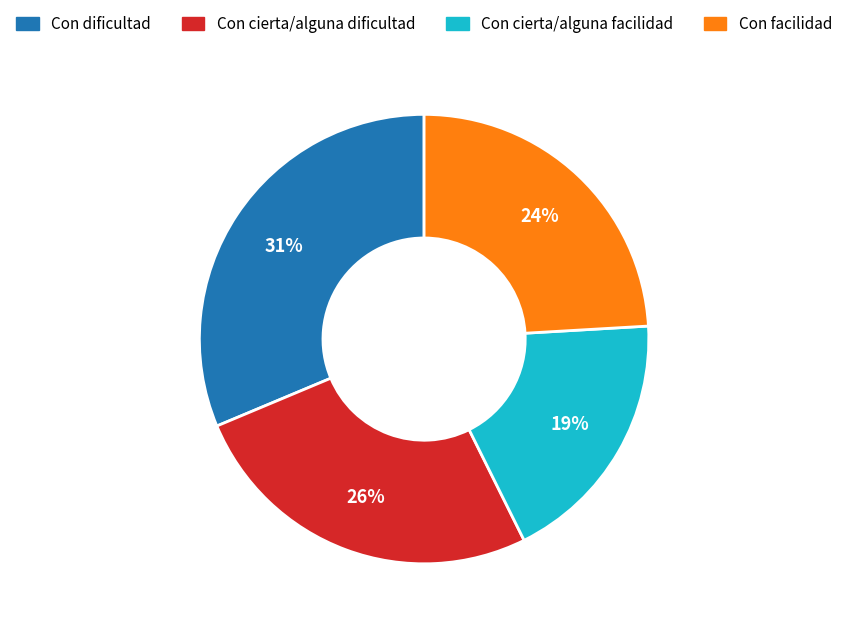

To the nearest percent, what percentage of the pie is Con cierta/alguna facilidad?

19%